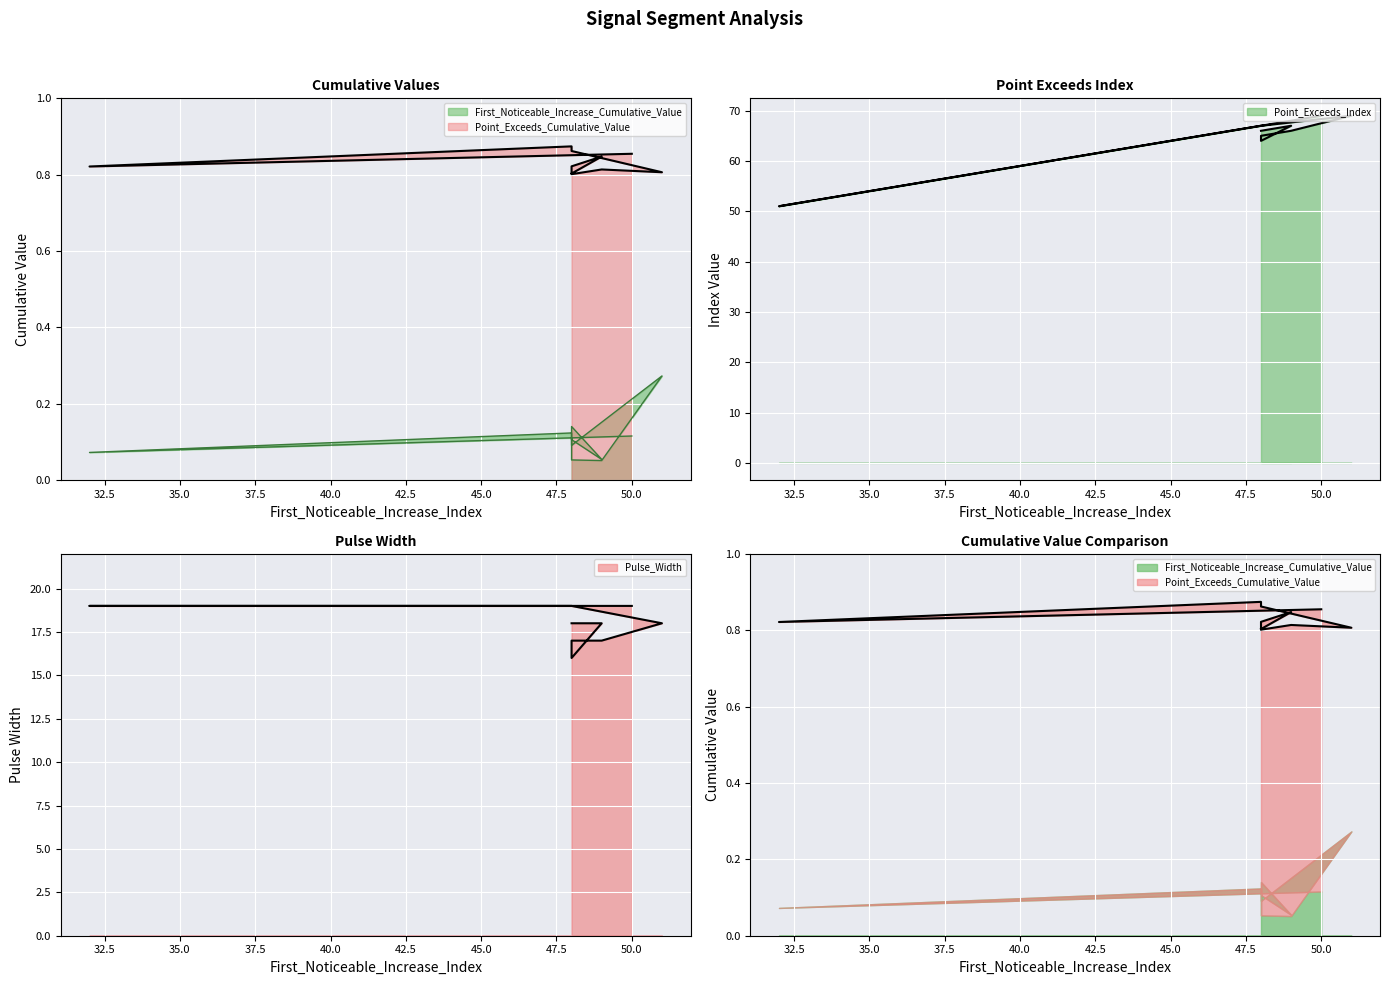

At which label does Point_Exceeds_Cumulative_Value reach its minimum?

48